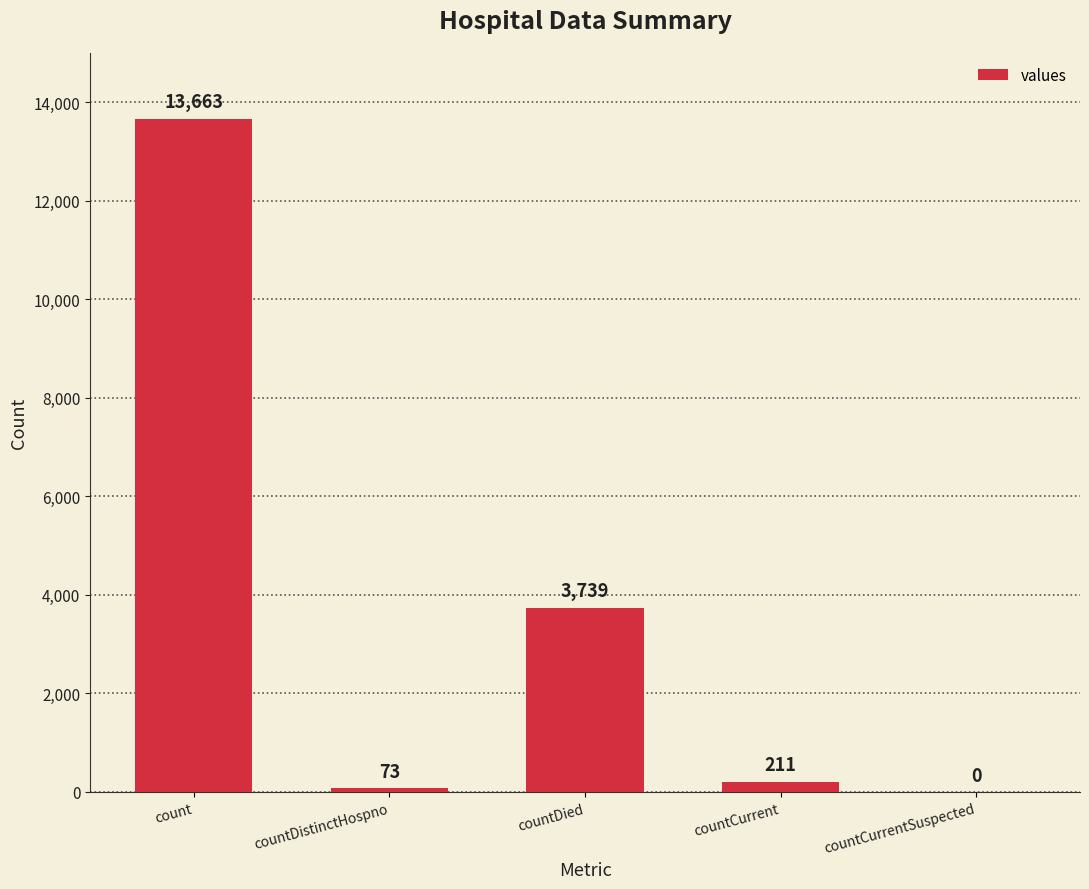

What is the sum of the values at countDied and countDistinctHospno?

3812